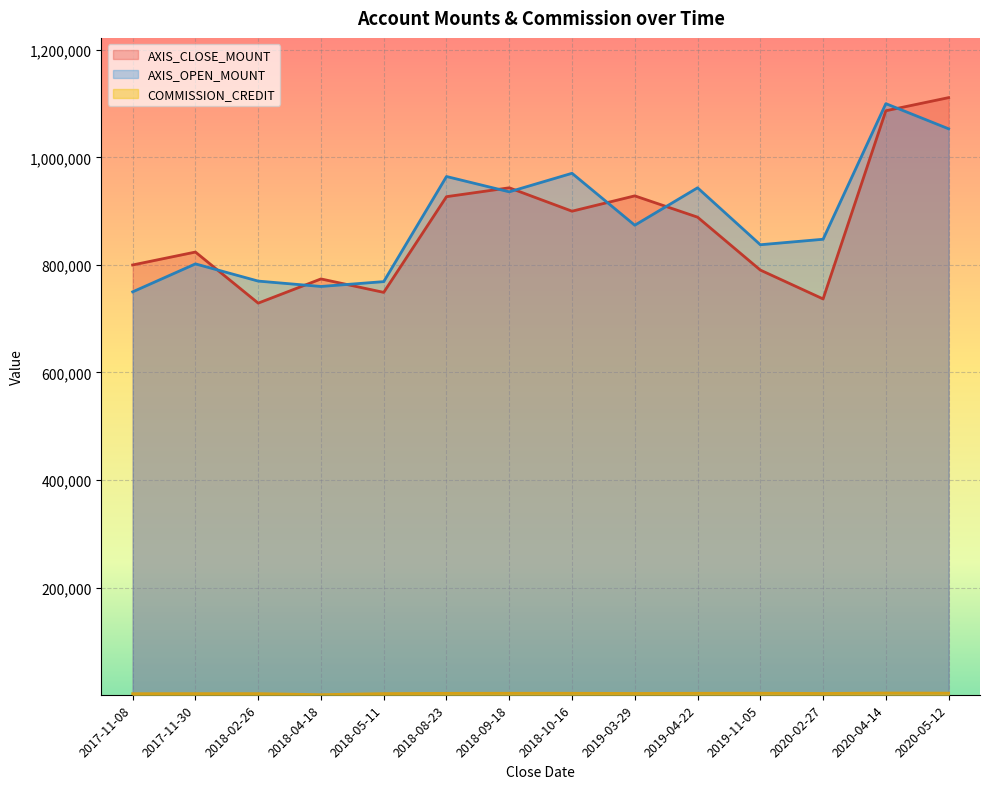

The value of AXIS_CLOSE_MOUNT at 2020-05-12 is 222746. True or false?

False